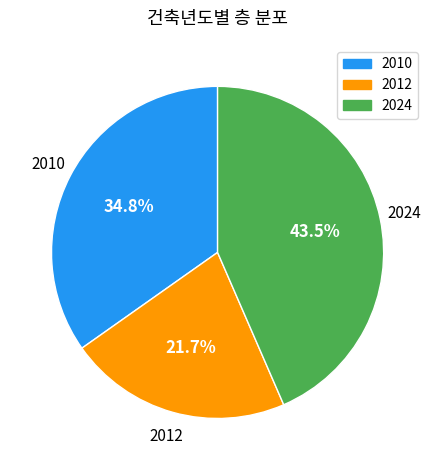

What is the largest slice in the pie chart?

2024